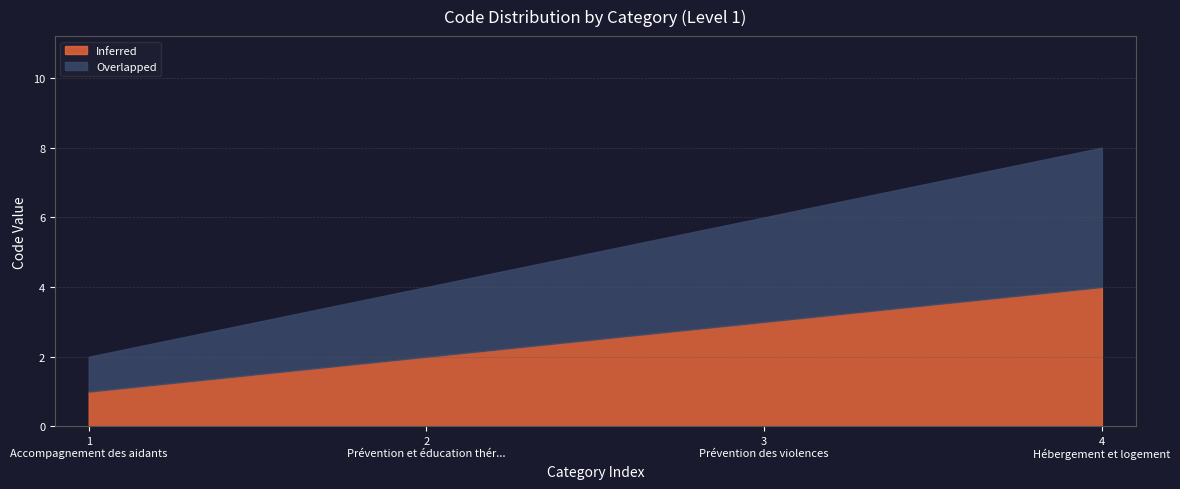

Which has a higher value, Hébergement et logement or Prévention des violences?

Hébergement et logement